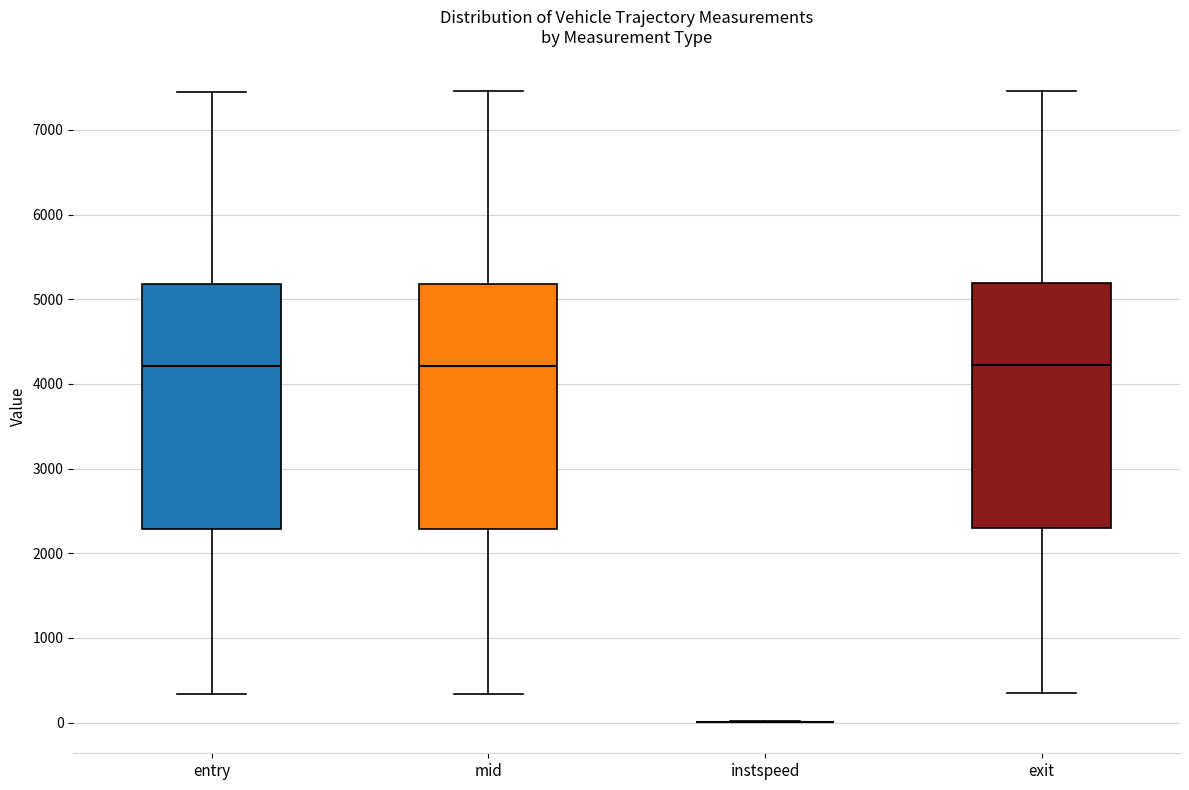

Reading left to right, read every box against the y-axis: the position of its median line, the range the box covers, and the ends of its whiskers. The values are not printed on the chart, so give them approximately, as read against the axis.

entry: median 4200, box 2300 to 5200, whiskers 300 to 7400
mid: median 4200, box 2300 to 5200, whiskers 300 to 7500
instspeed: box collapsed to a line at 0, whiskers 0 to 0
exit: median 4200, box 2300 to 5200, whiskers 300 to 7500